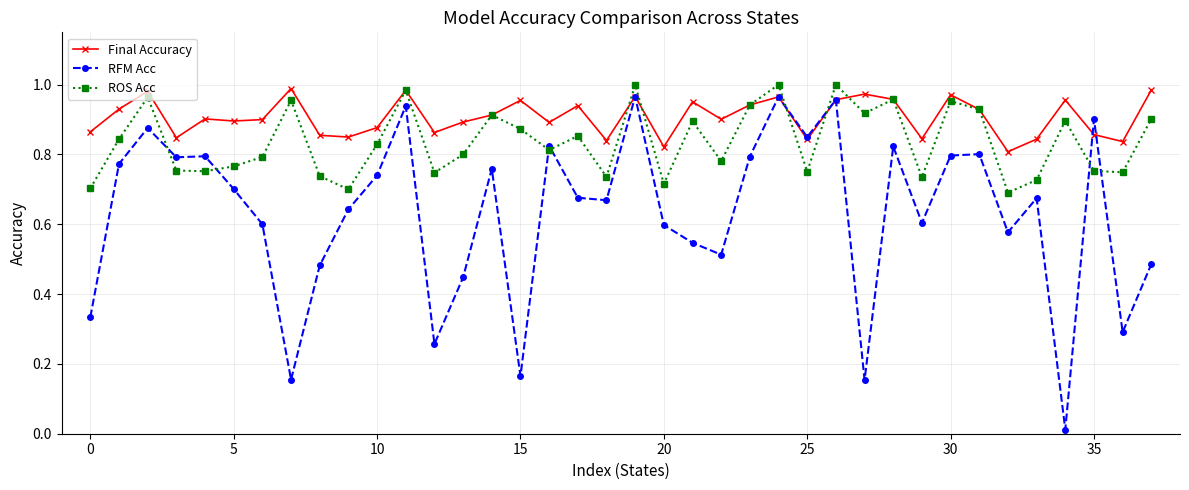

Which series has the largest range (max minus min)?

RFM Acc